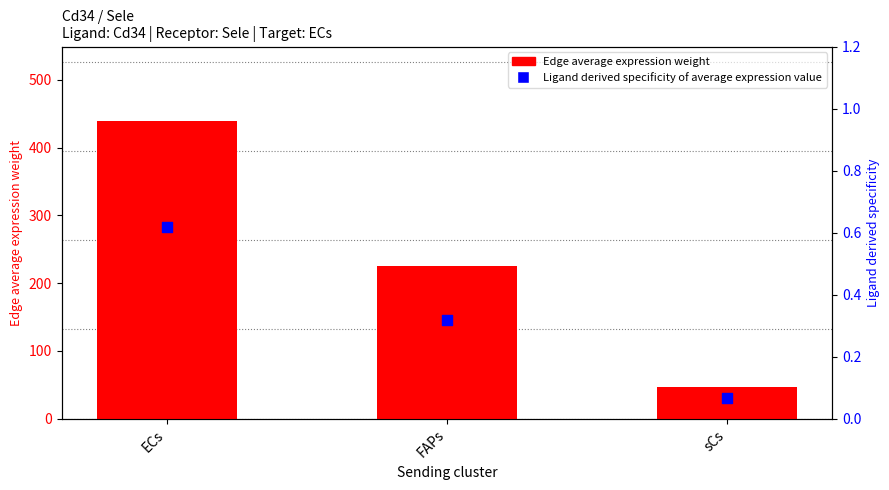

What is the total value across all series at FAPs?

225.7